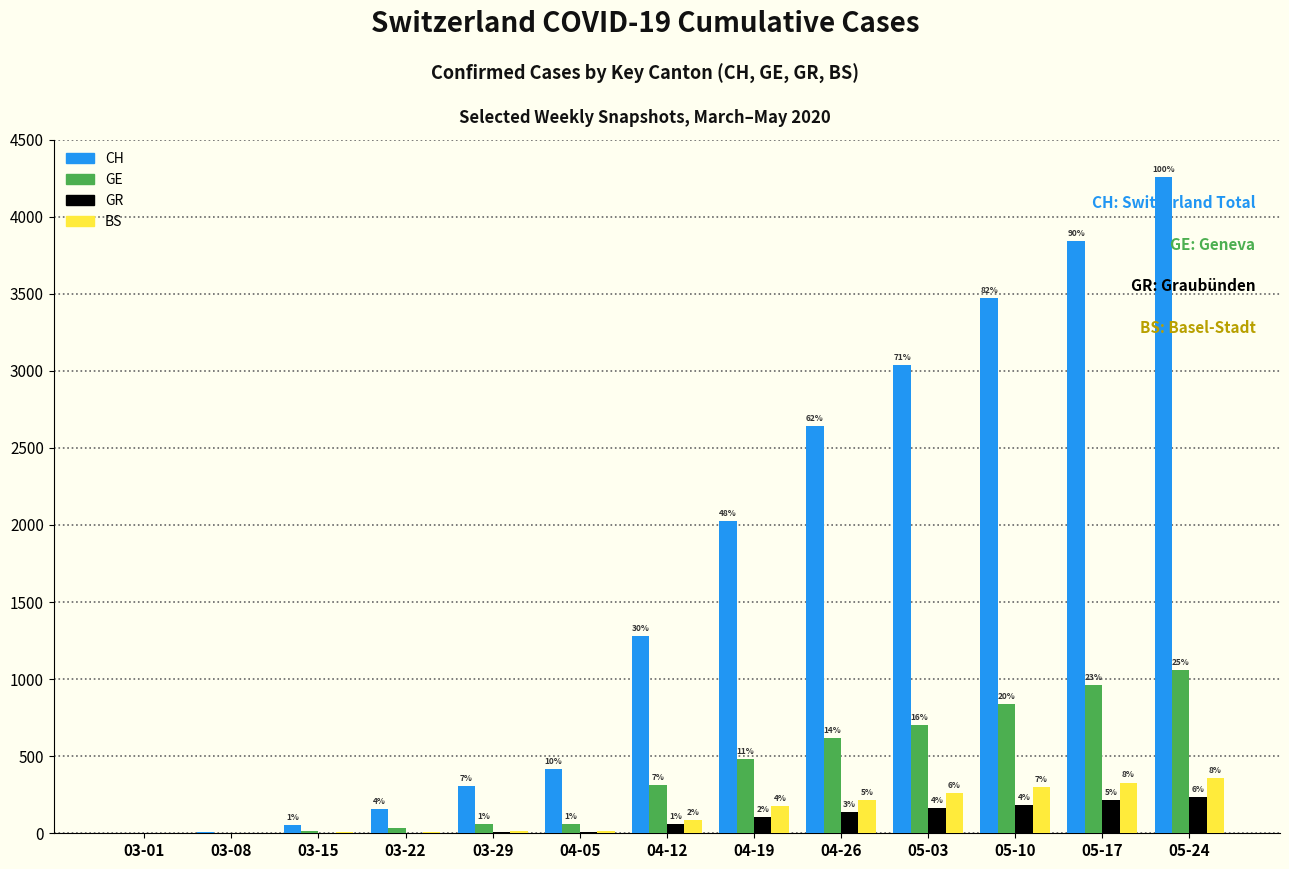

What are all the series names shown in the legend?

CH, GE, GR, BS